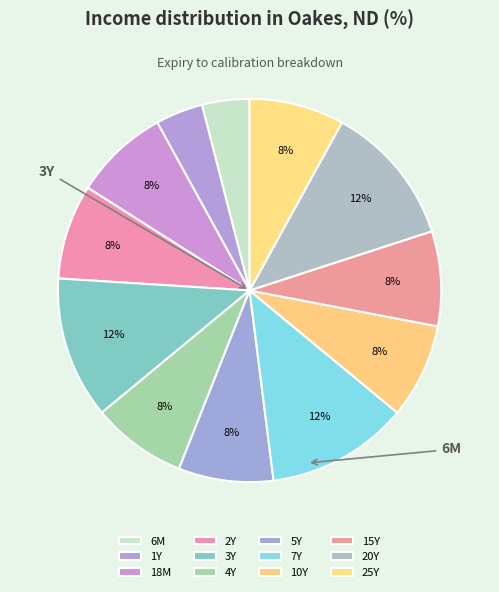

Which category has the biggest portion of the pie?

3Y